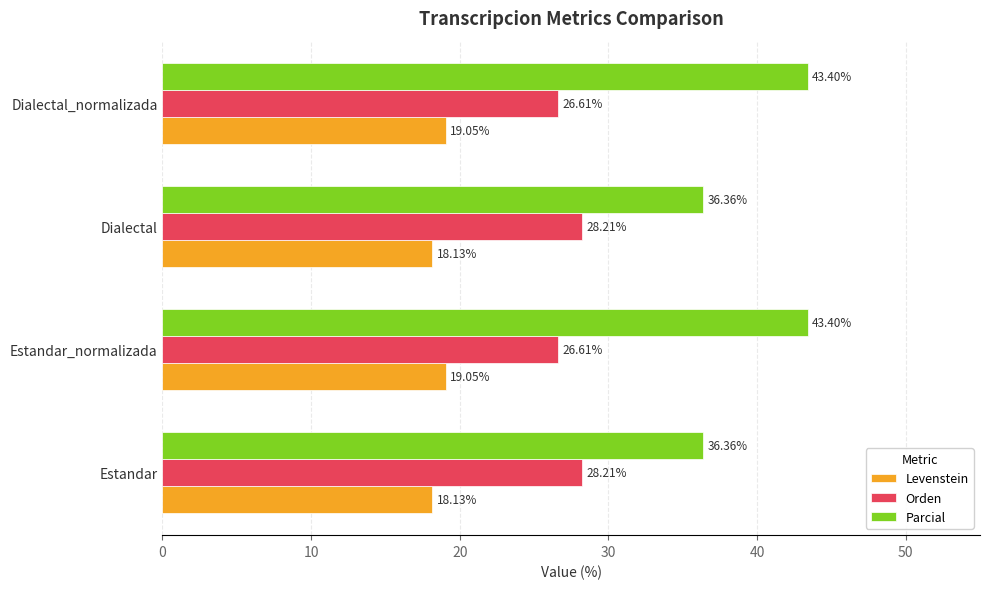

What is the highest value of the Parcial series?

43.4